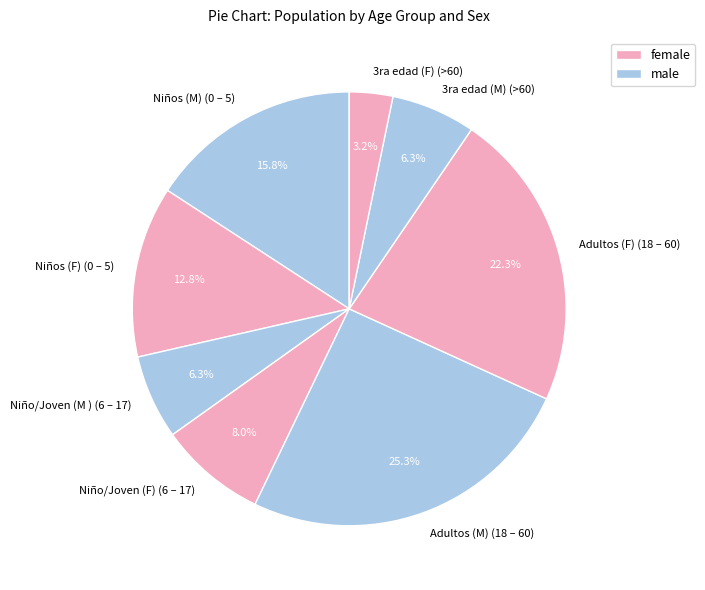

What percentage do Adultos (F) (18 – 60) and 3ra edad (F) (>60) together represent?

25.5%